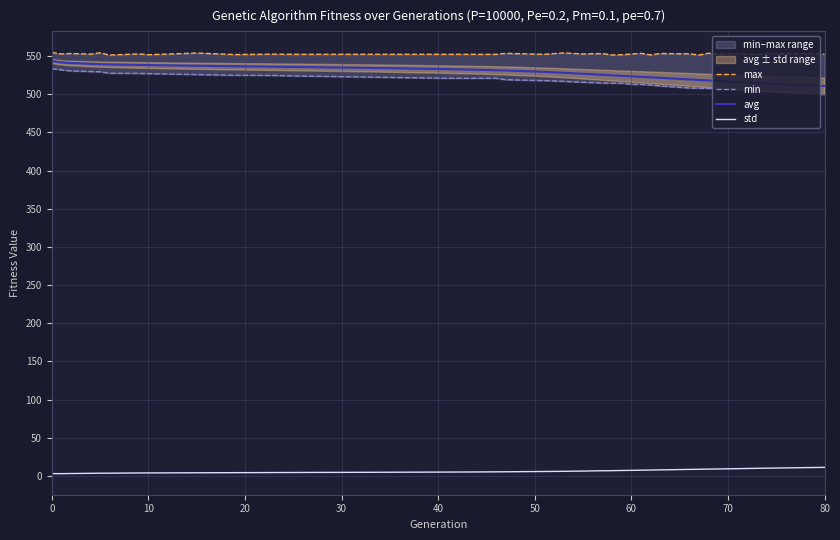

What is the maximum value for avg?

543.5